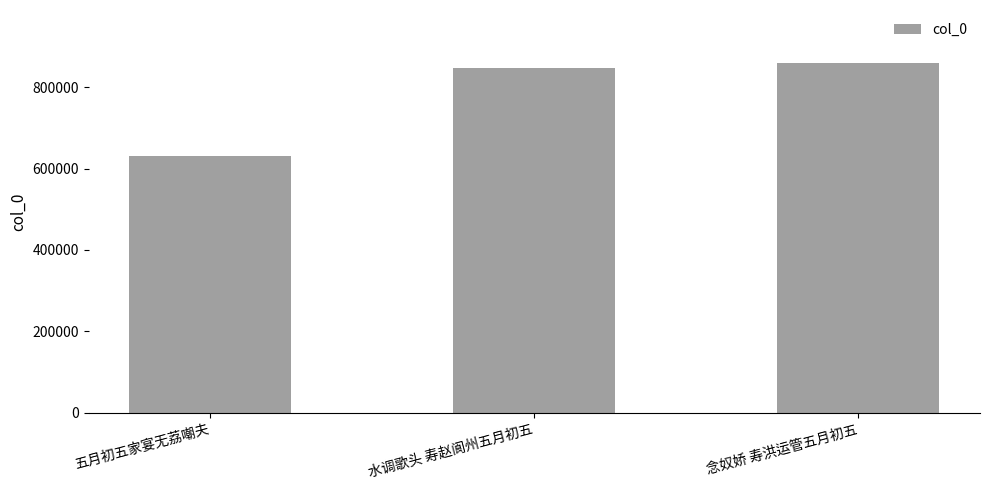

Reading left to right, what are all the values shown in this chart?

629931	845736	860255